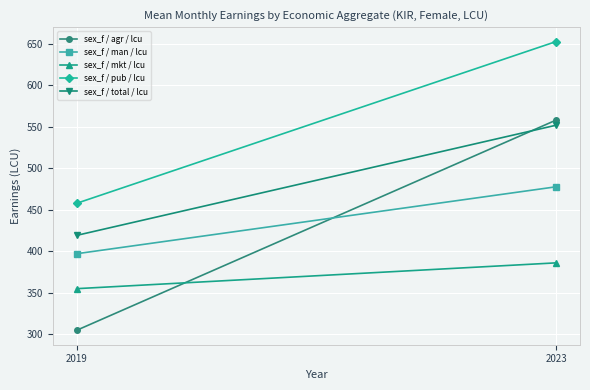

Between 2023 and 2019, which is larger?

2023